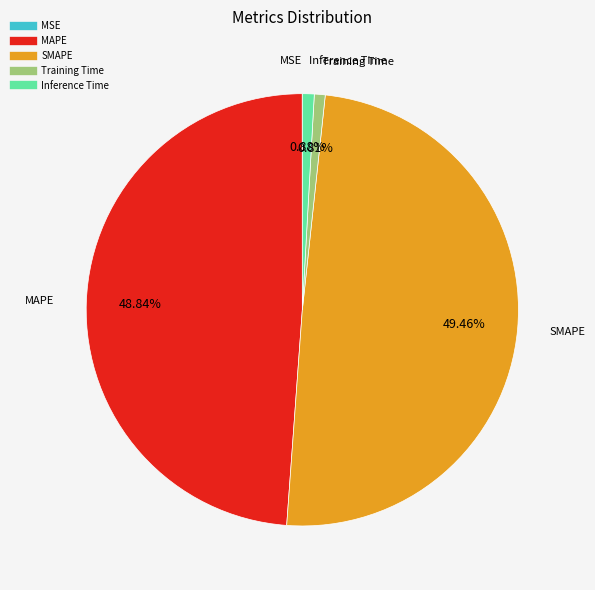

What percentage is the Inference Time slice, to the nearest percent?

1%